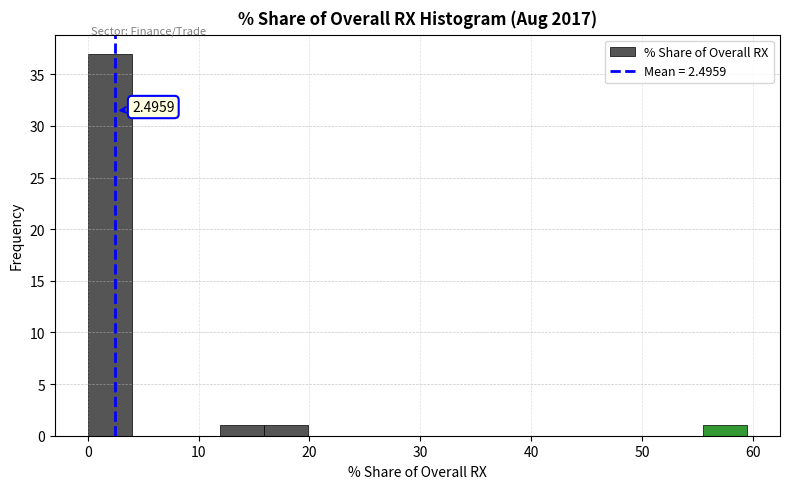

Around what value on the x-axis is the tallest bar? Give the approximate position of its centre, as read against the axis.

2